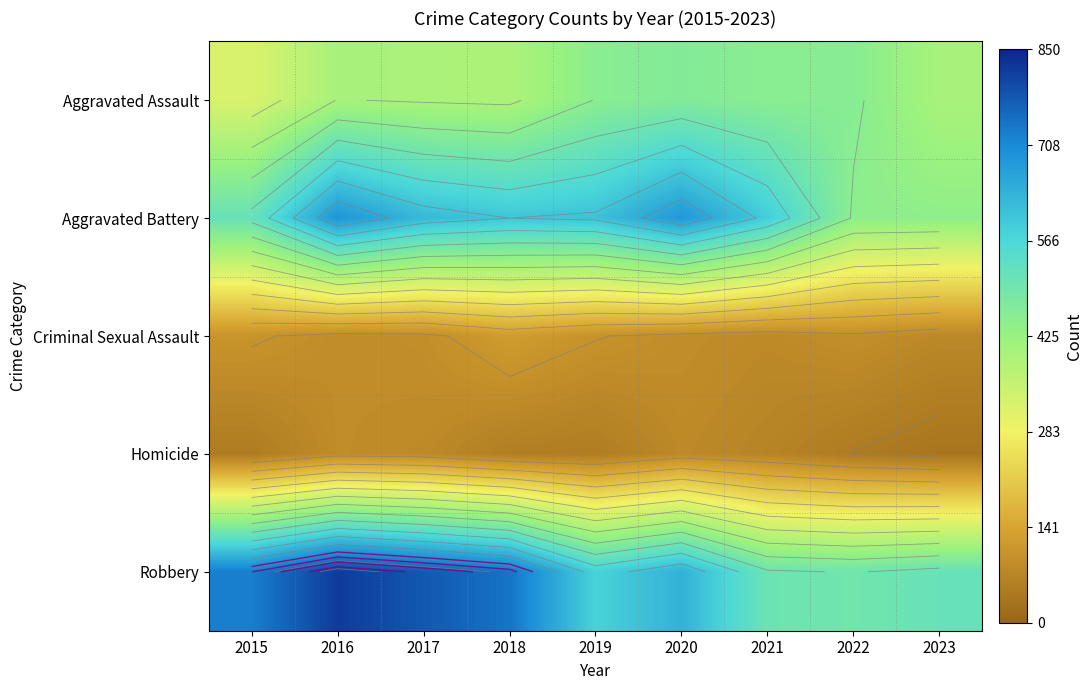

What is the approximate value of Robbery at 2019?

577